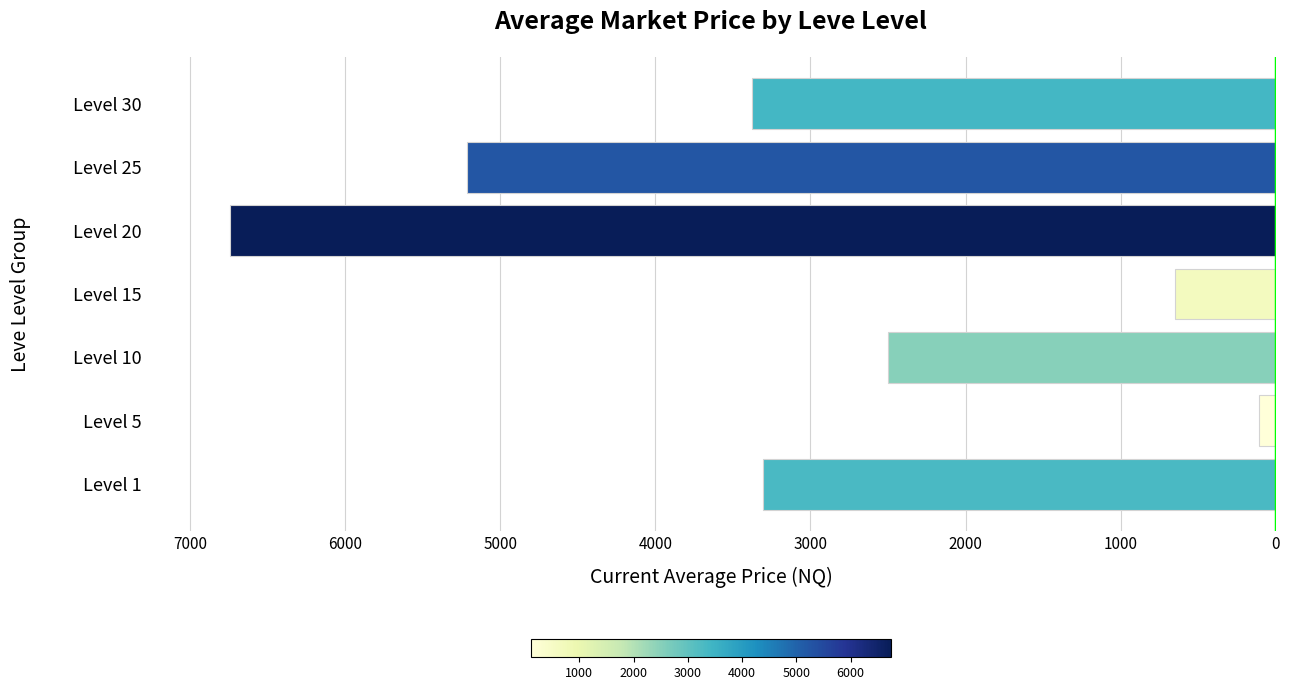

Which label corresponds to the smallest value in the chart?

Level 5